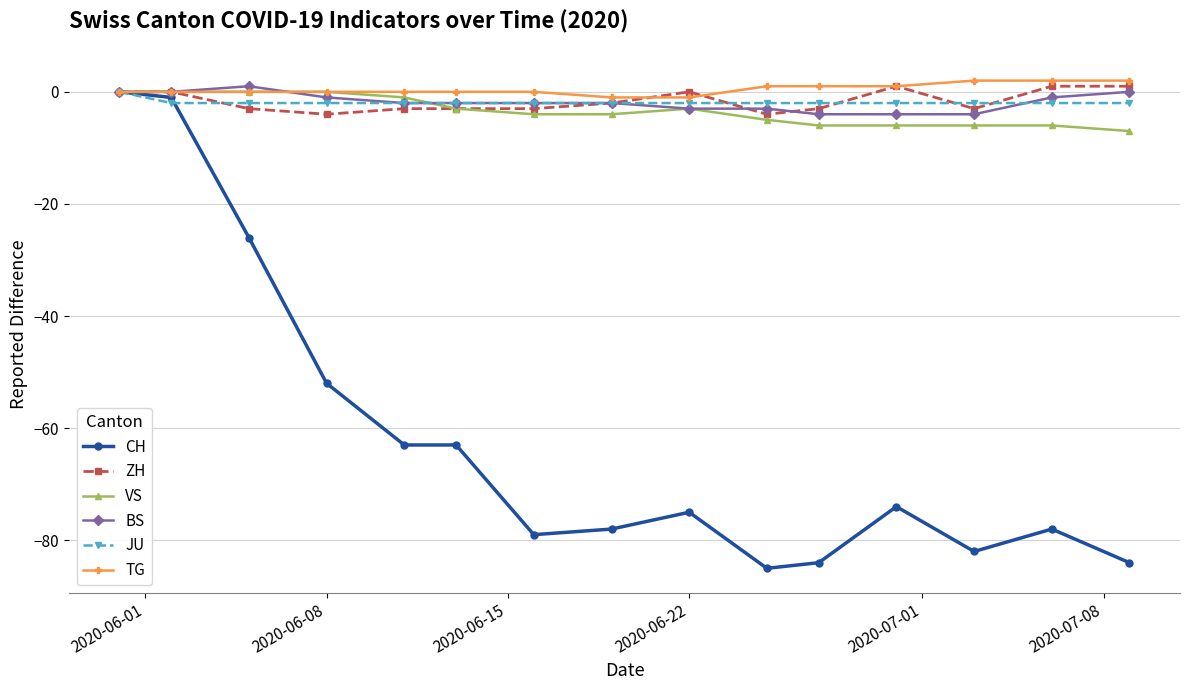

Reading left to right, what are all the values shown in this chart?

CH: 0	-1	-26	-52	-63	-63	-79	-78	-75	-85	-84	-74	-82	-78	-84
ZH: 0	0	-3	-4	-3	-3	-3	-2	0	-4	-3	1	-3	1	1
VS: 0	0	0	0	-1	-3	-4	-4	-3	-5	-6	-6	-6	-6	-7
BS: 0	0	1	-1	-2	-2	-2	-2	-3	-3	-4	-4	-4	-1	0
JU: 0	-2	-2	-2	-2	-2	-2	-2	-2	-2	-2	-2	-2	-2	-2
TG: 0	0	0	0	0	0	0	-1	-1	1	1	1	2	2	2